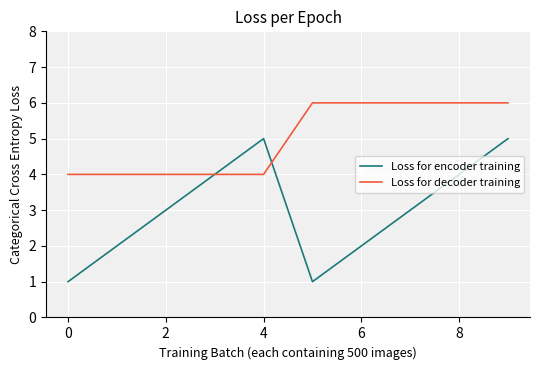

What is the lowest value of the Loss for decoder training series?

4